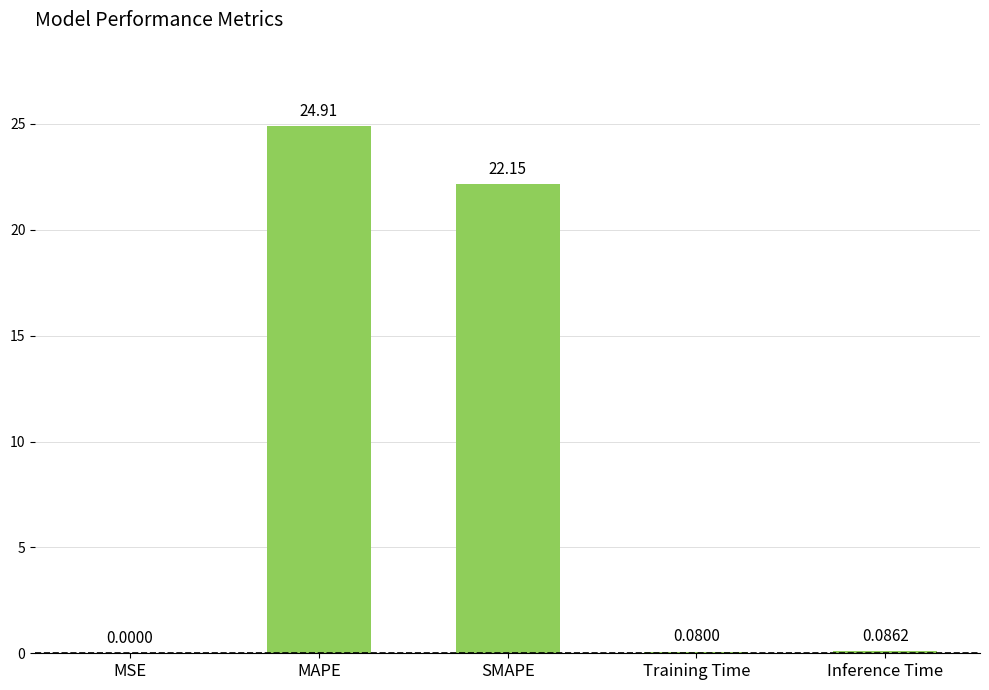

At which label is the value closest to 12?

SMAPE